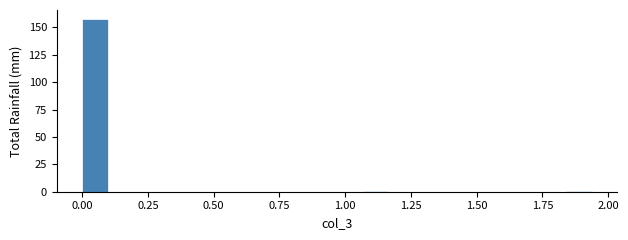

Read against the x-axis, roughly where is the centre of the tallest bar?

0.05